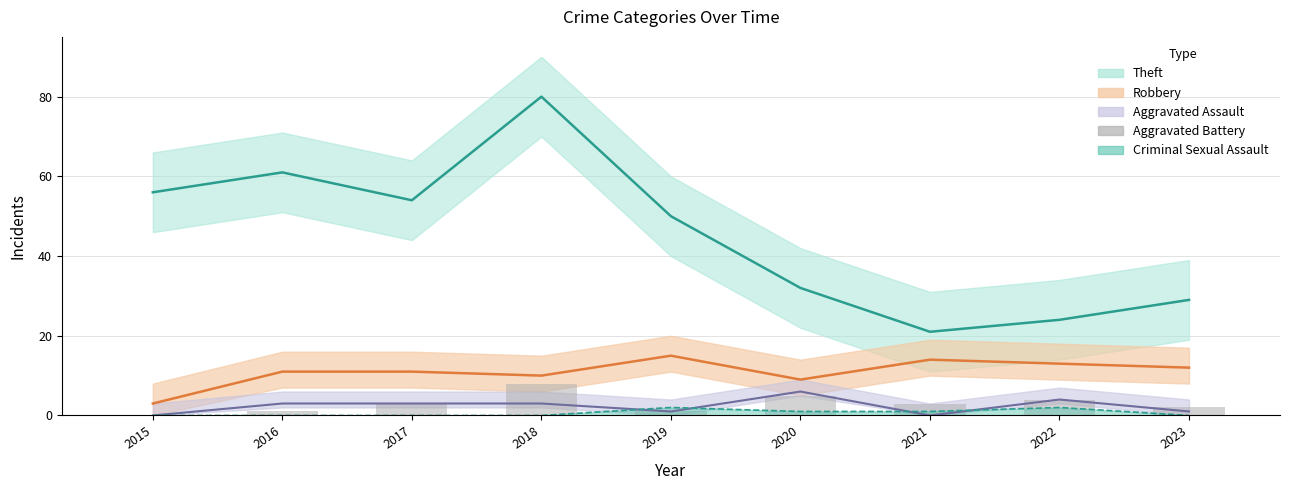

True or false: the data shows 1 at 2019.

False